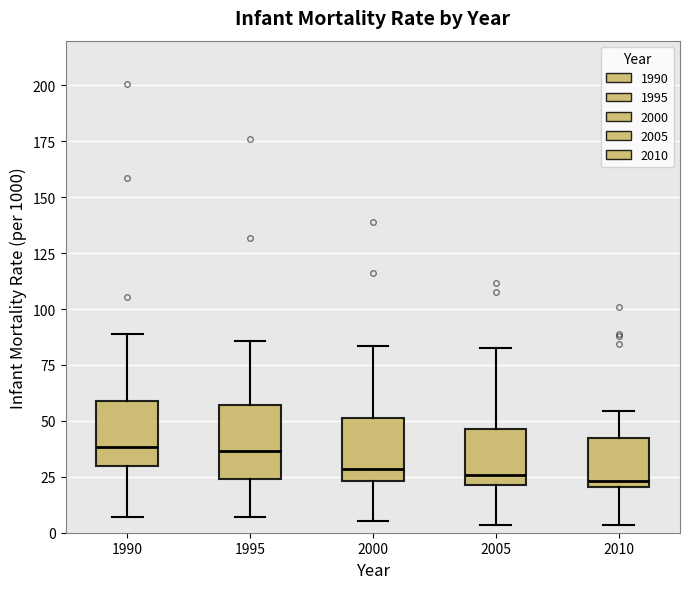

Where does the lower whisker of the box at x = 1990 end on the y-axis? The values are not printed on the chart, so give them approximately, as read against the axis.

5